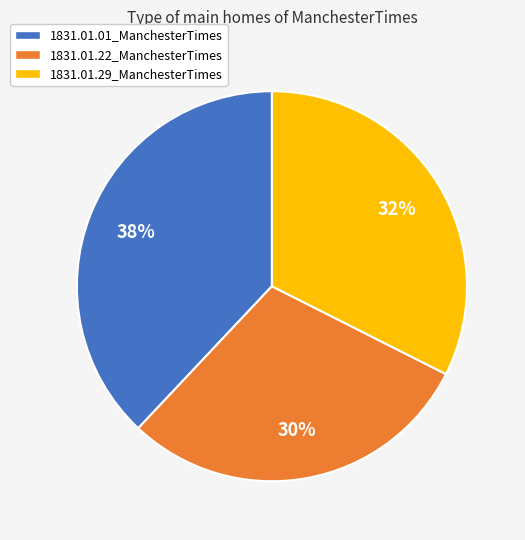

Count the number of slices in the pie.

3